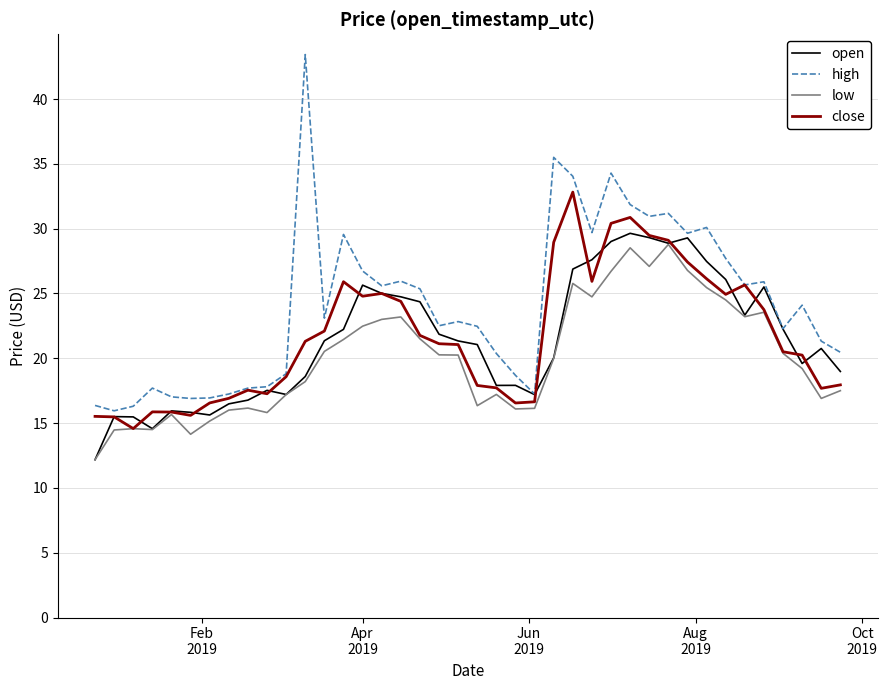

Which series has the largest range (max minus min)?

high